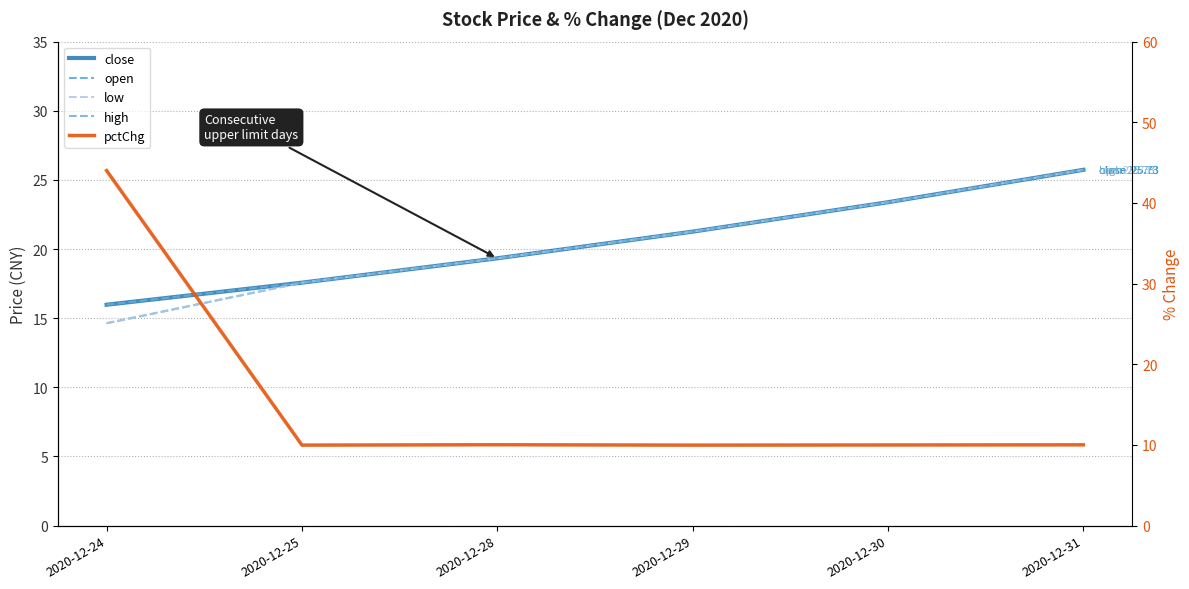

True or false: open and low cross at least once.

False